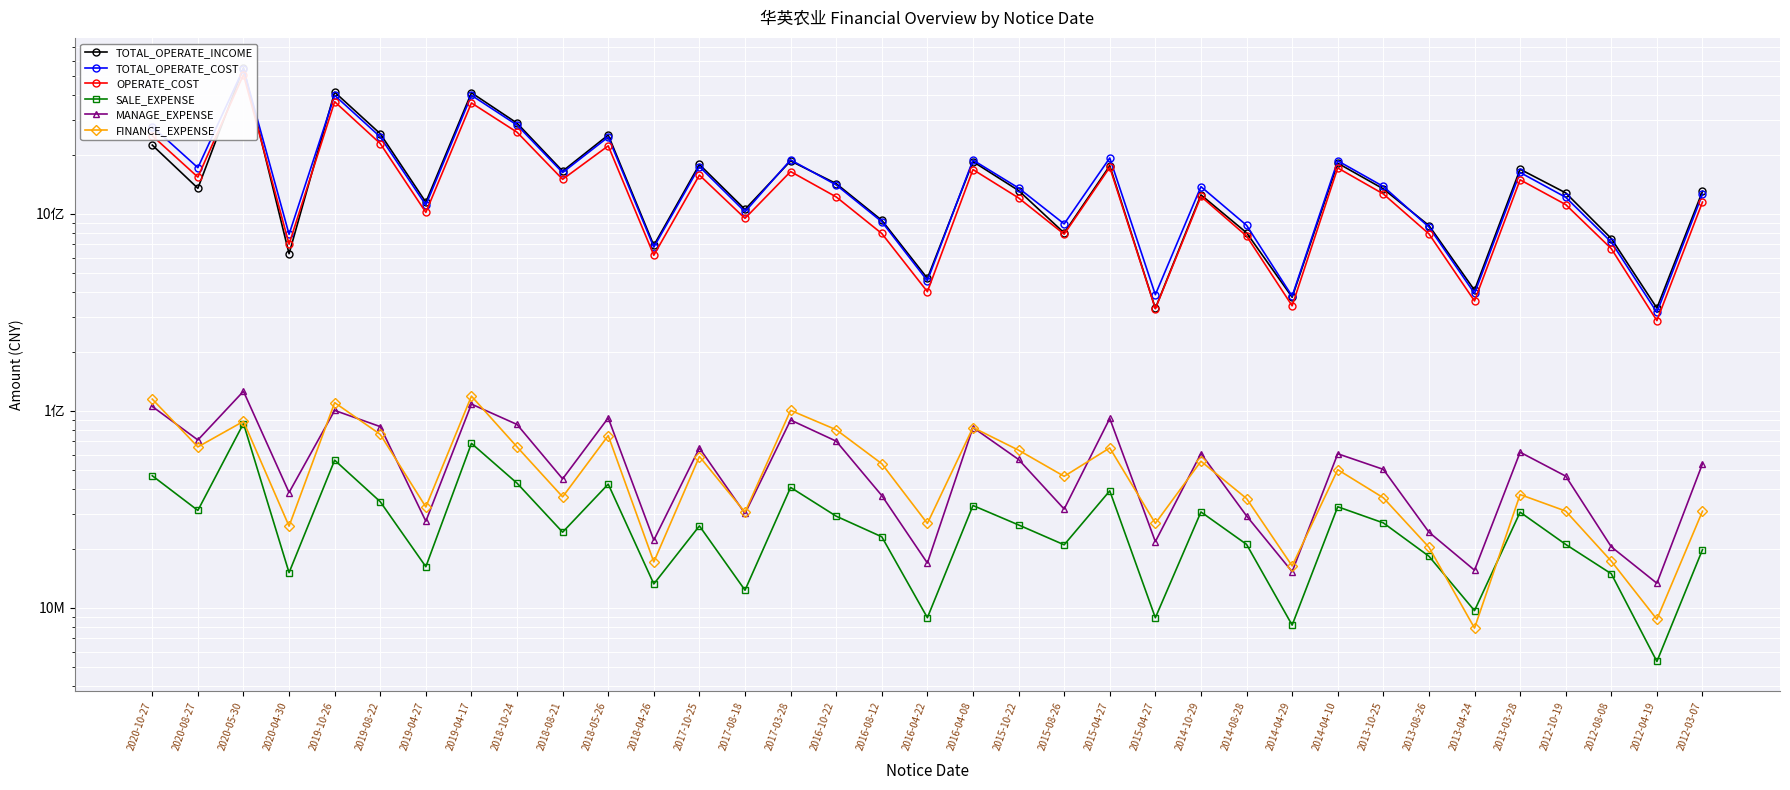

How many lines are shown in the chart?

6